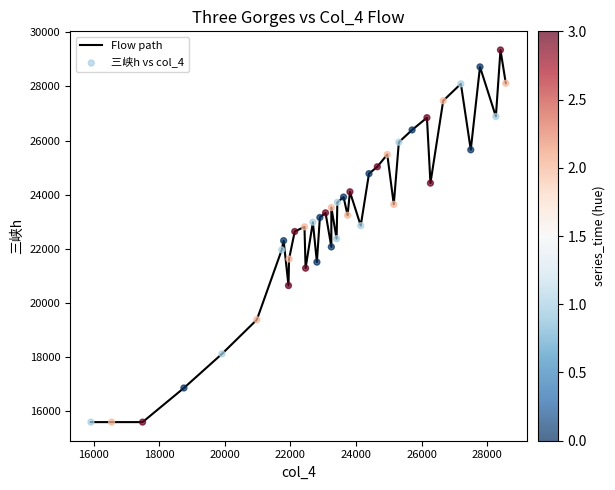

What is the greatest value displayed?

29348.0